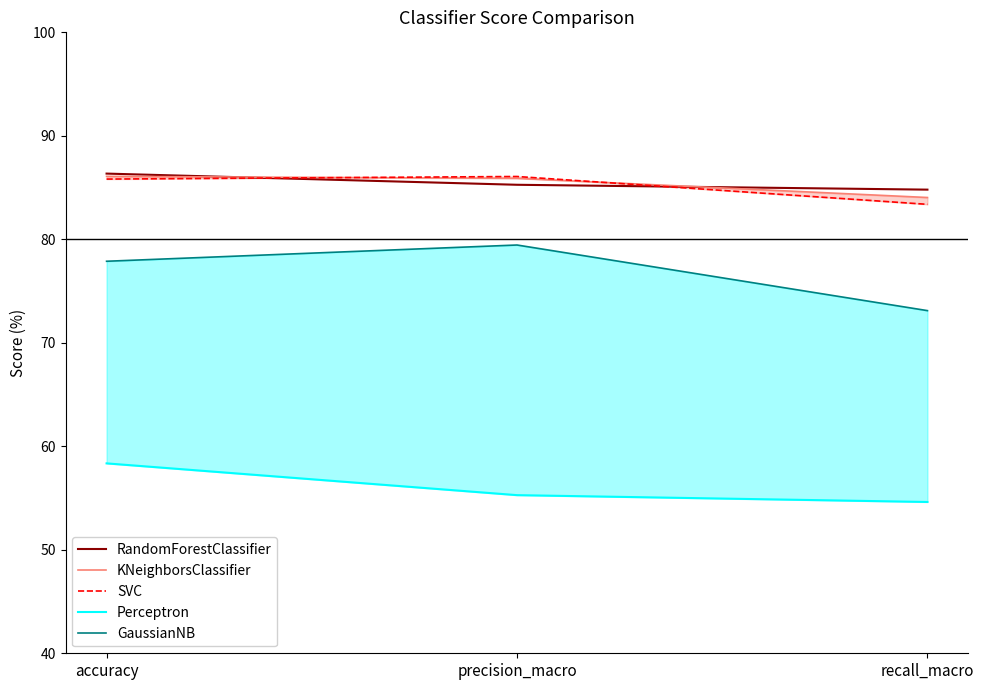

What is the difference between the RandomForestClassifier values at recall_macro and accuracy?

1.5